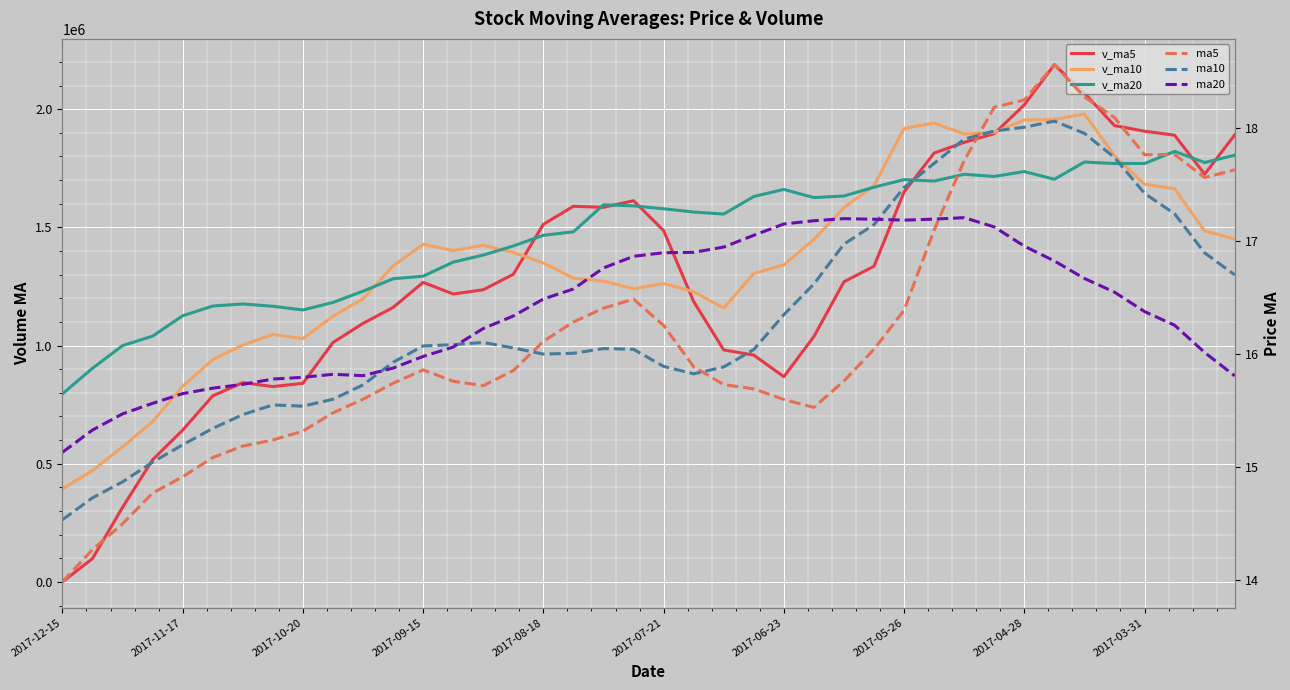

At how many categories does at least one series exceed 1755263?

12